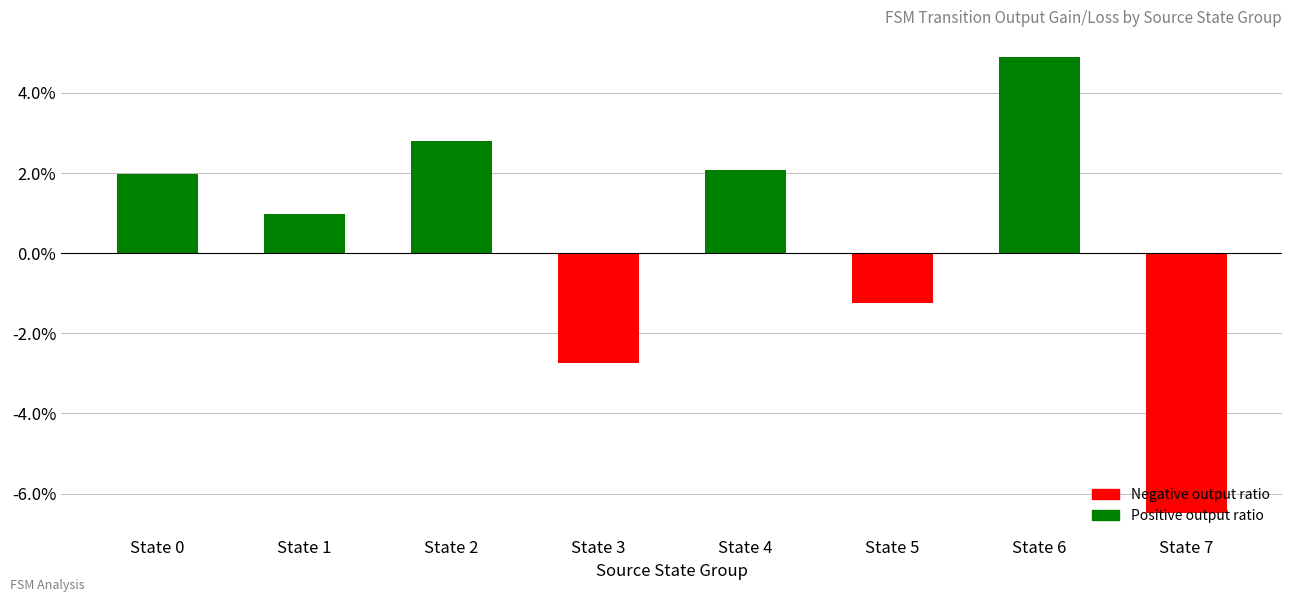

The chart shows a value of -2.8 at State 3. True or false?

True